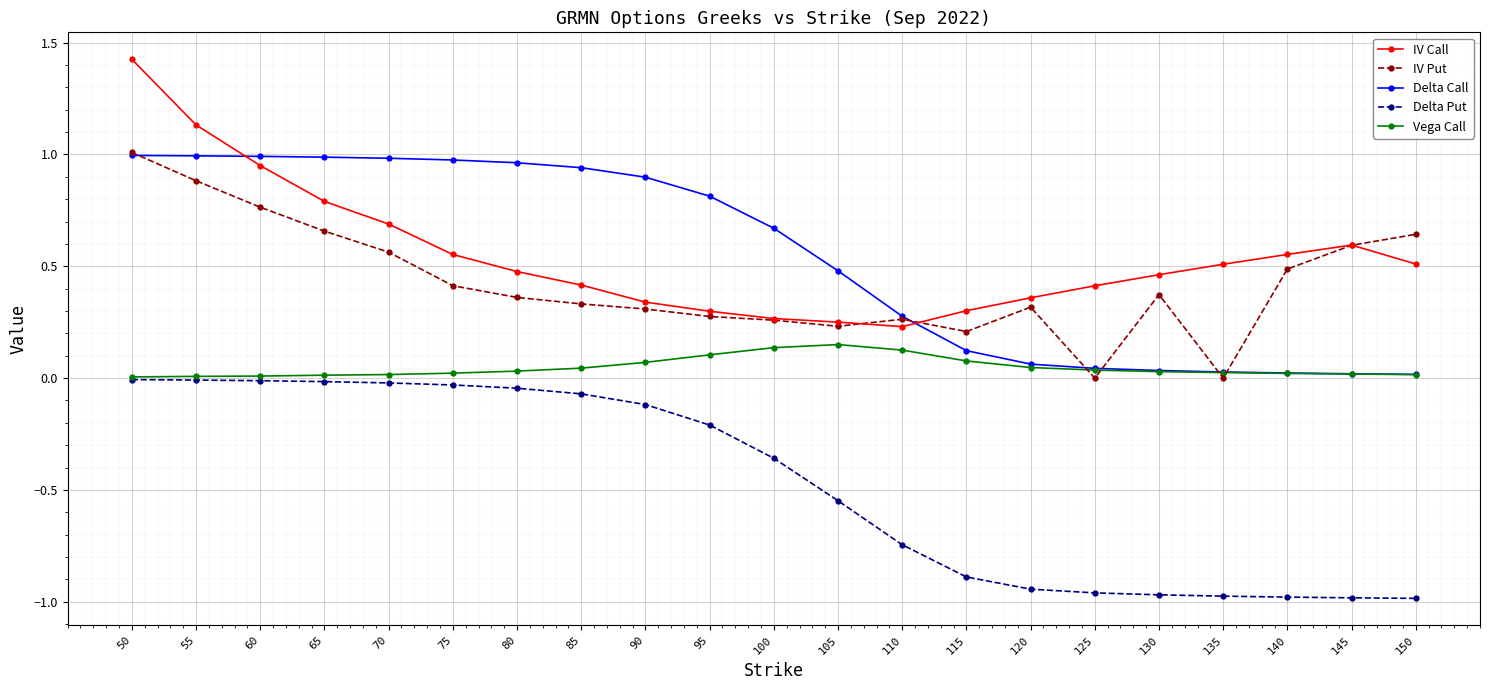

True or false: IV Put and Delta Put cross at least once.

False